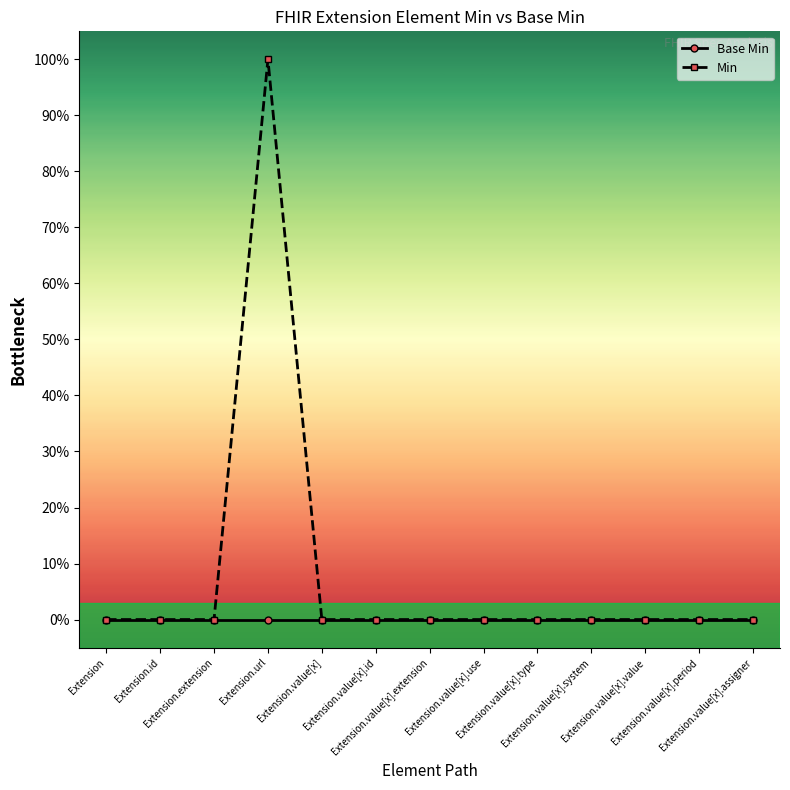

What is the maximum value for Min?

1